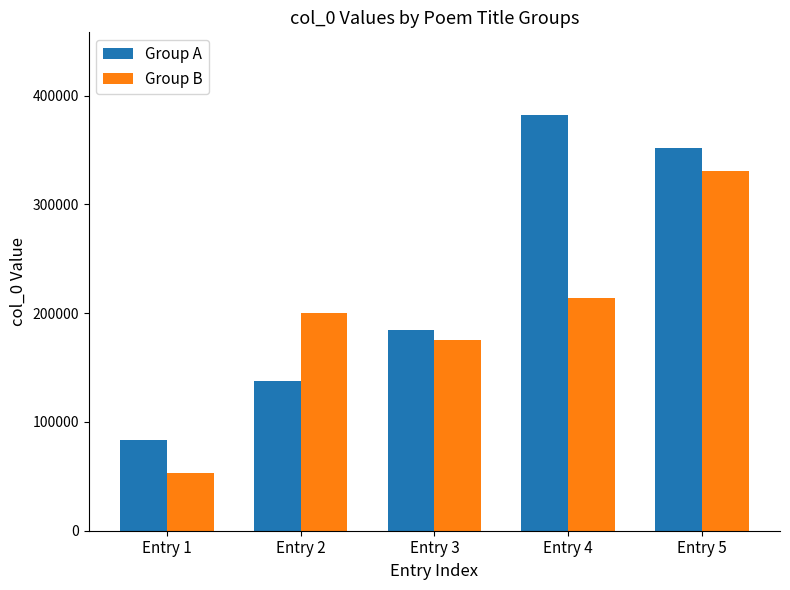

Rank the categories by Group A value from lowest to highest.

Entry 1, Entry 2, Entry 3, Entry 5, Entry 4